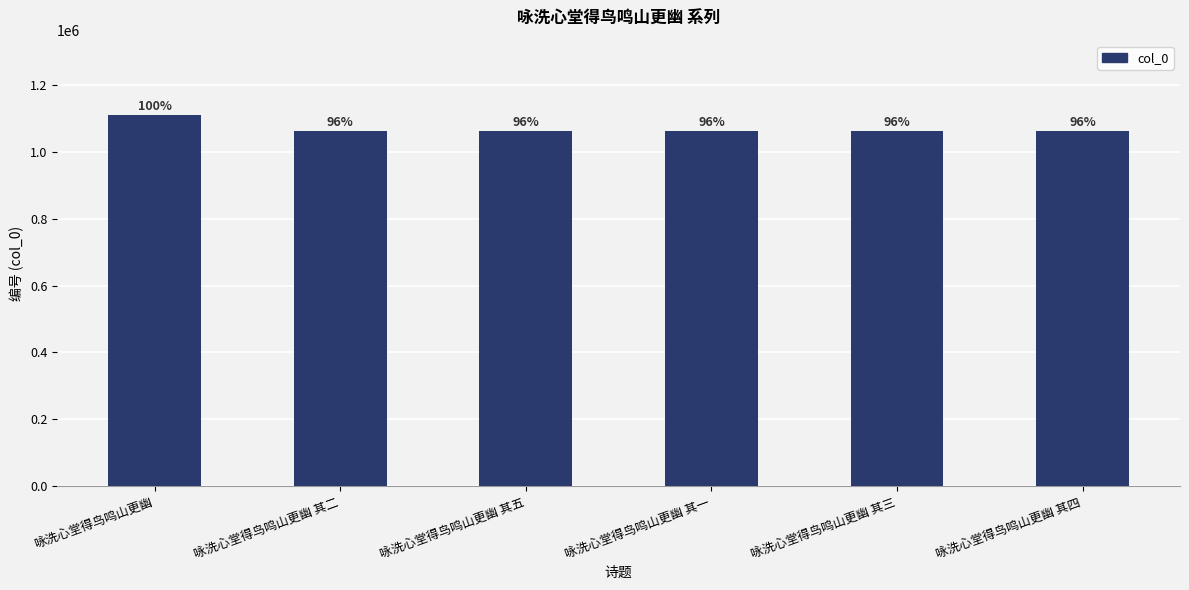

Reading right to left, what are all the values shown in this chart?

1063193	1063192	1063190	1063194	1063191	1109887